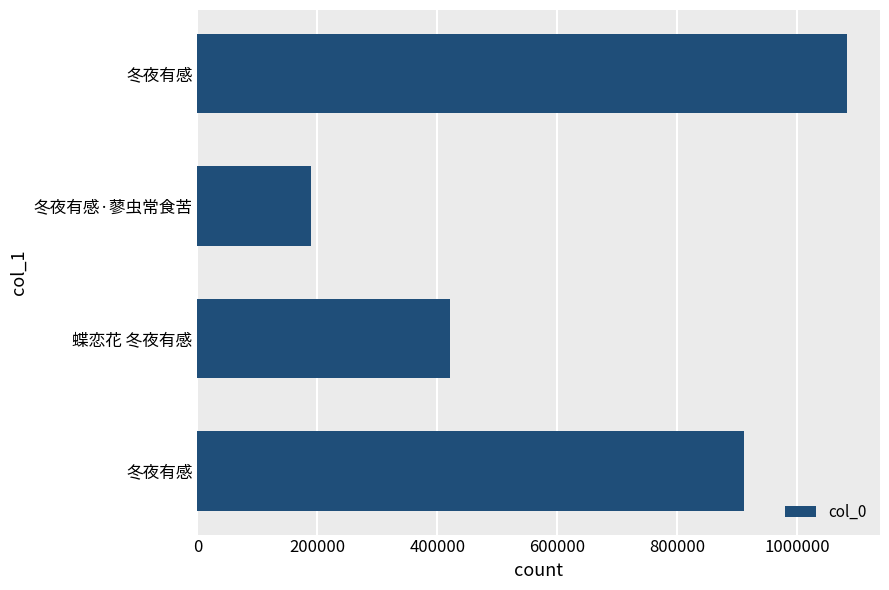

What is the maximum value shown in the chart?

1083500